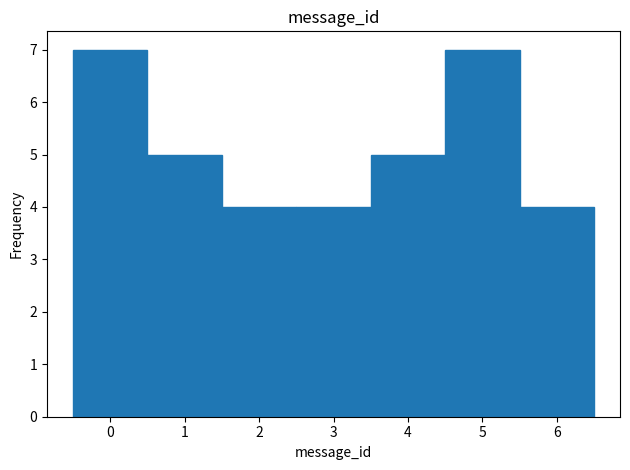

What is the height of the bar covering 3.5 to 4.5 on the x-axis? The values are not printed on the chart, so give them approximately, as read against the axis.

5